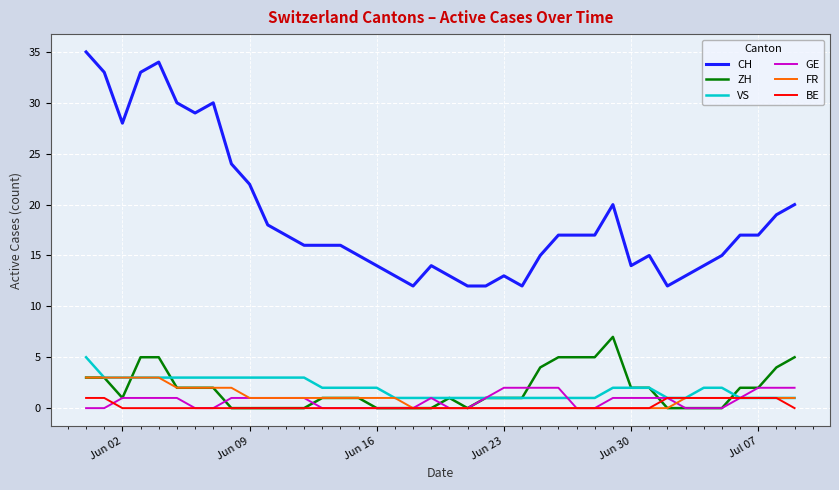

True or false: CH and GE intersect in this chart.

False